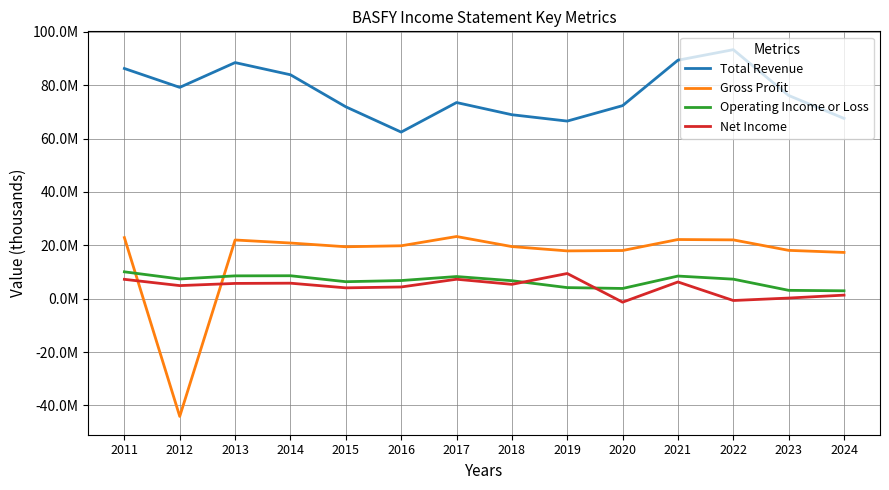

What value does the Total Revenue series have at 2016, to the nearest 10?

62441800